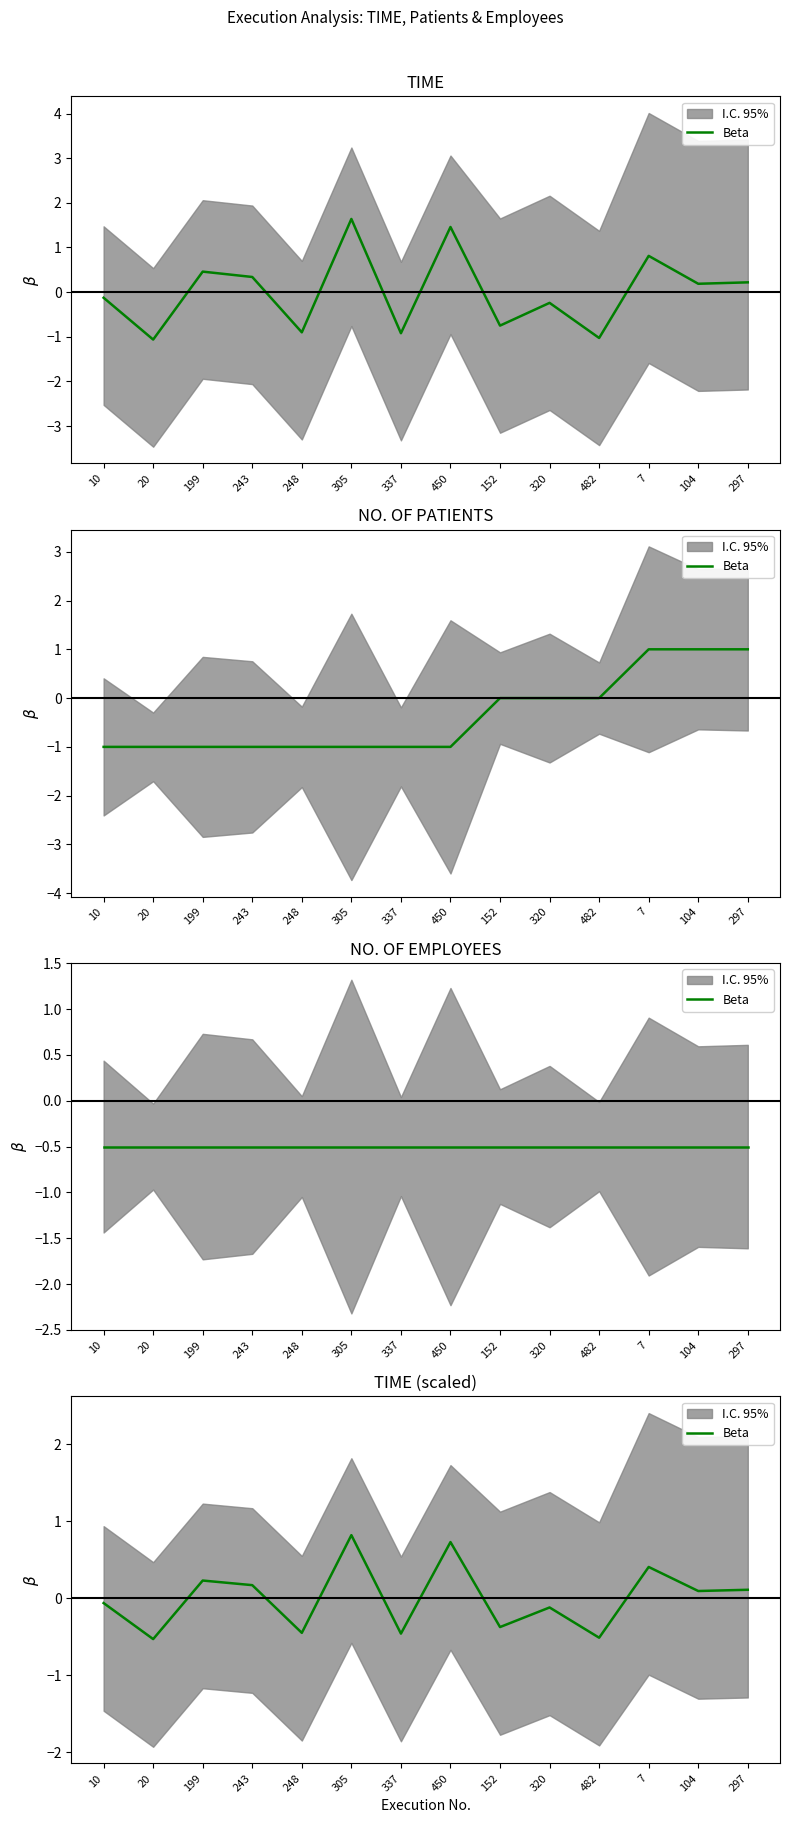

Does the chart have visible grid lines?

No